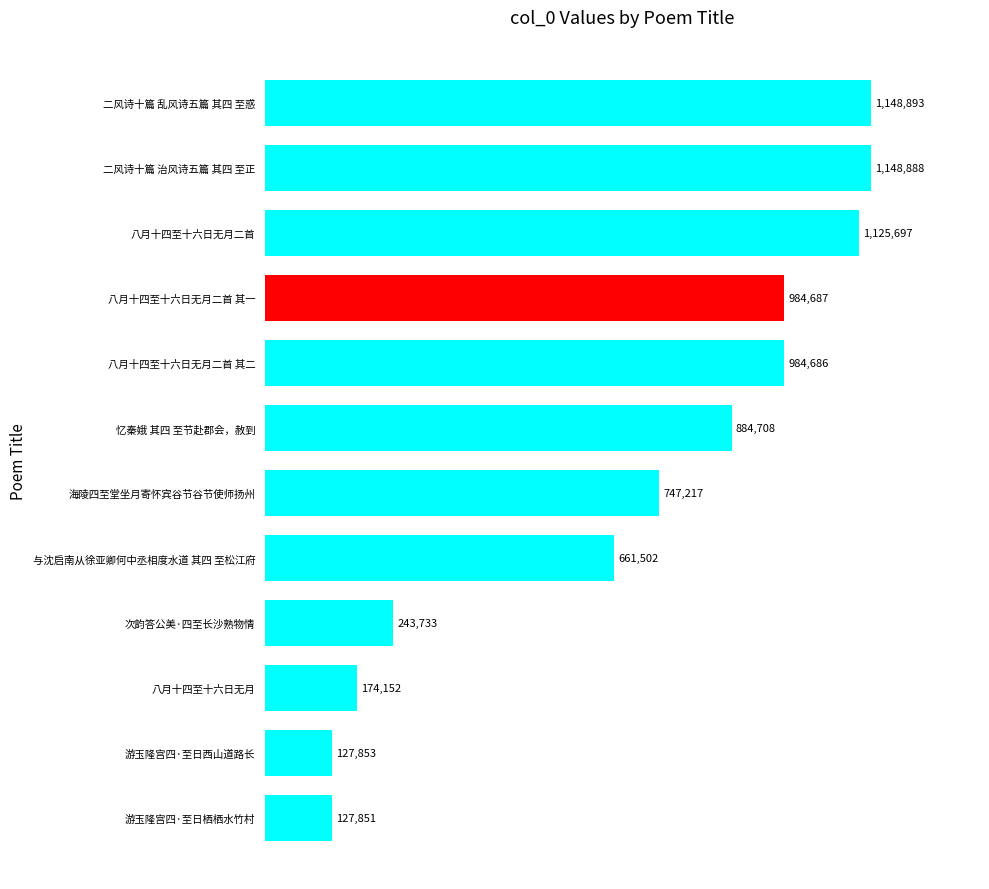

What is the difference between the second highest and second lowest values?

1021035